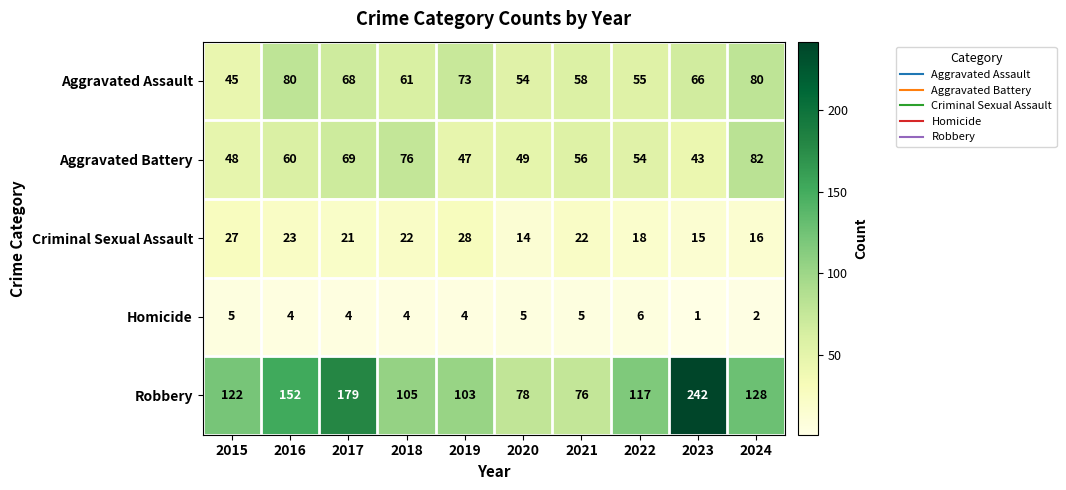

At which label does Robbery reach its peak?

2023